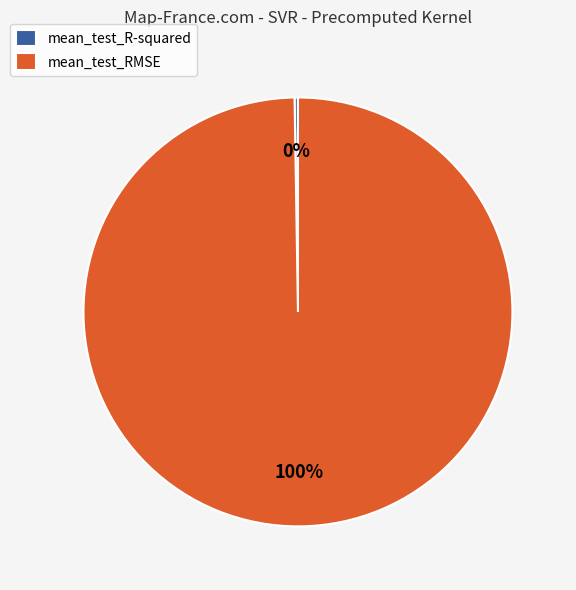

Is there a majority slice in this chart?

Yes